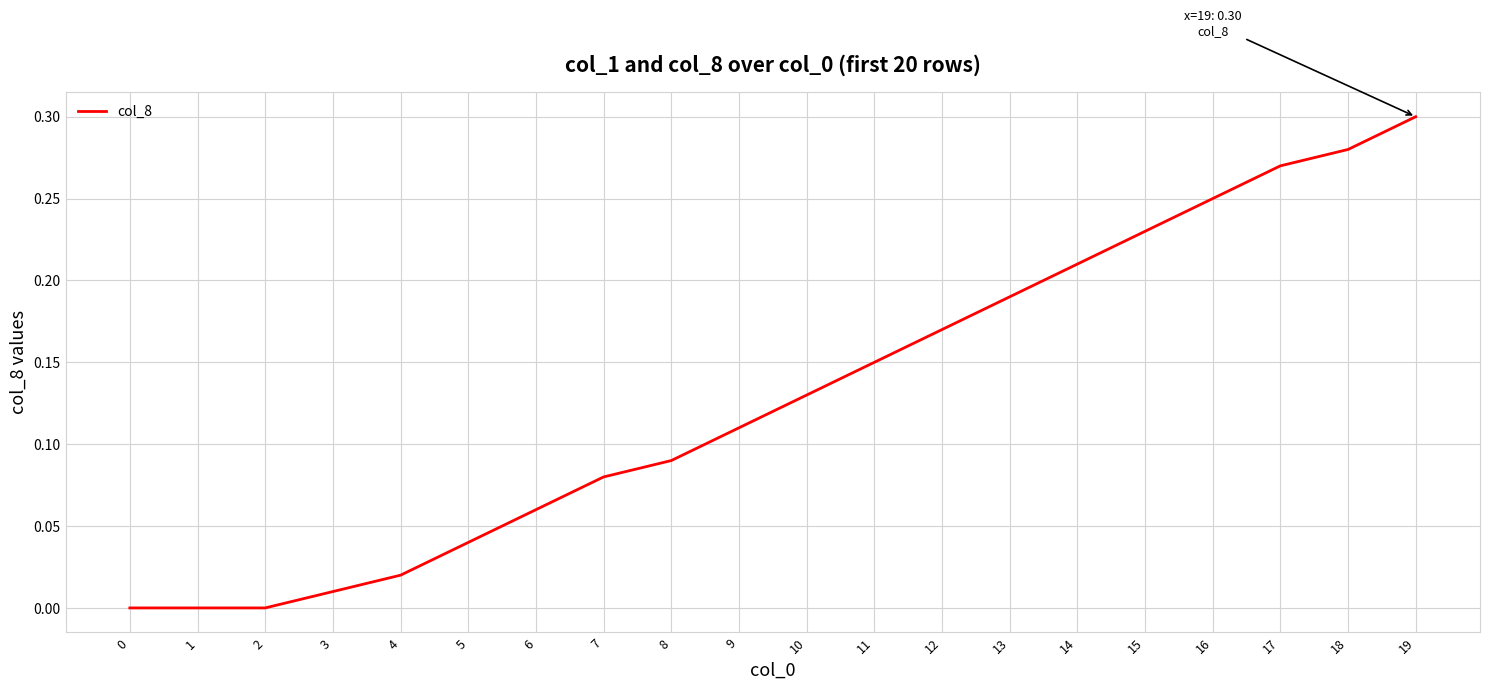

What is the change in value from 2 to 10?

+0.1